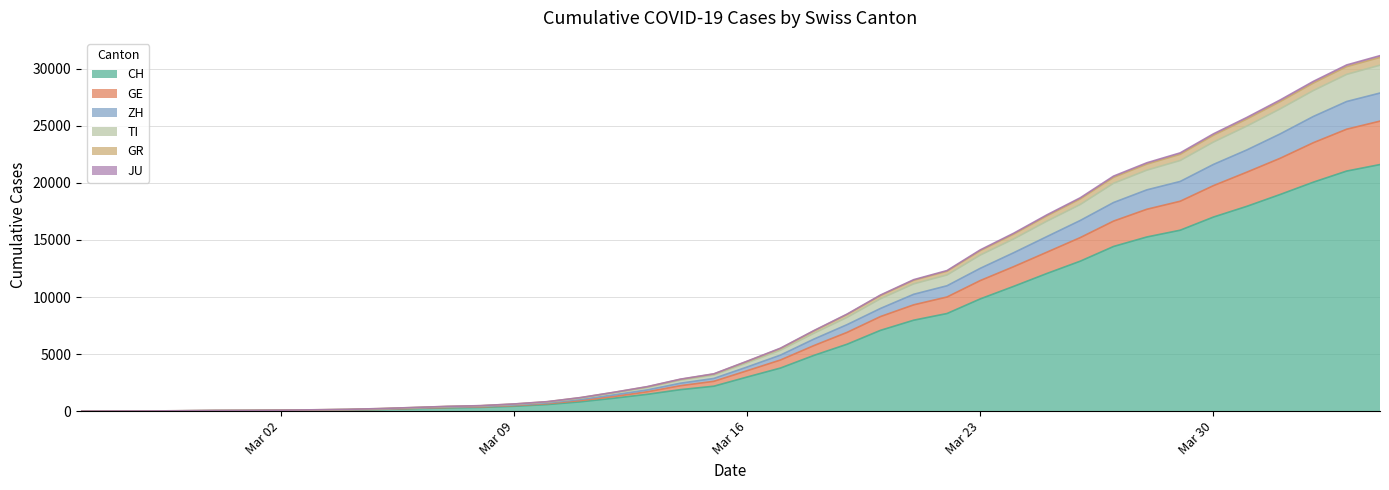

What is the highest value of the CH series?

21605